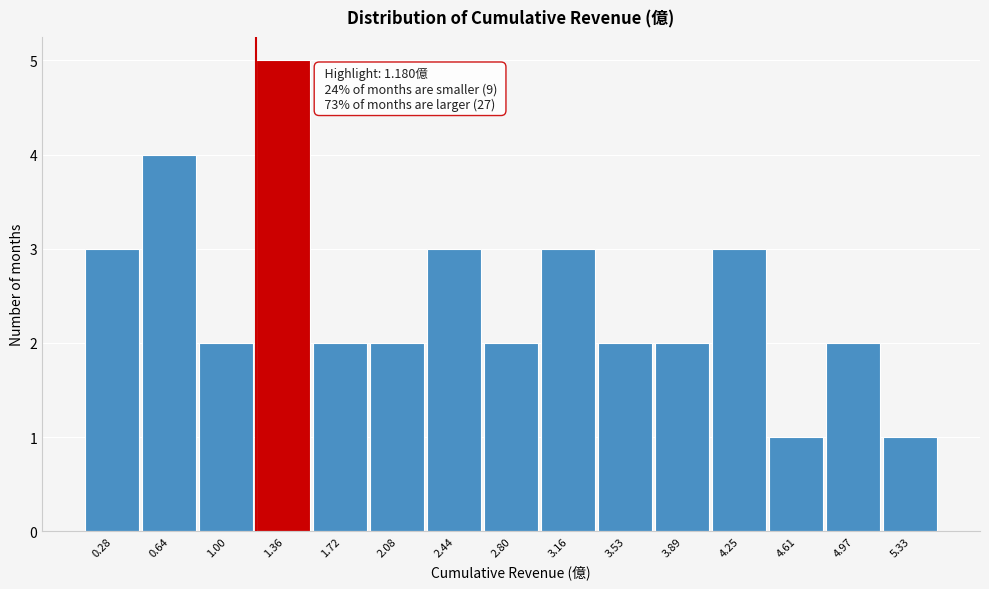

Over which range of the x-axis is the bar tallest?

1.20 to 1.55